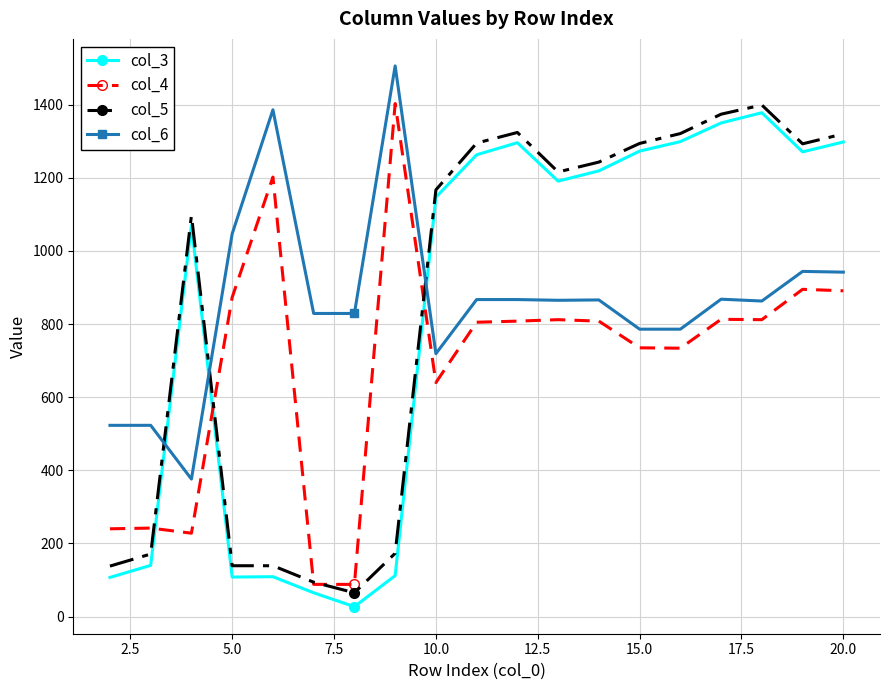

At how many categories does at least one series exceed 197?

19